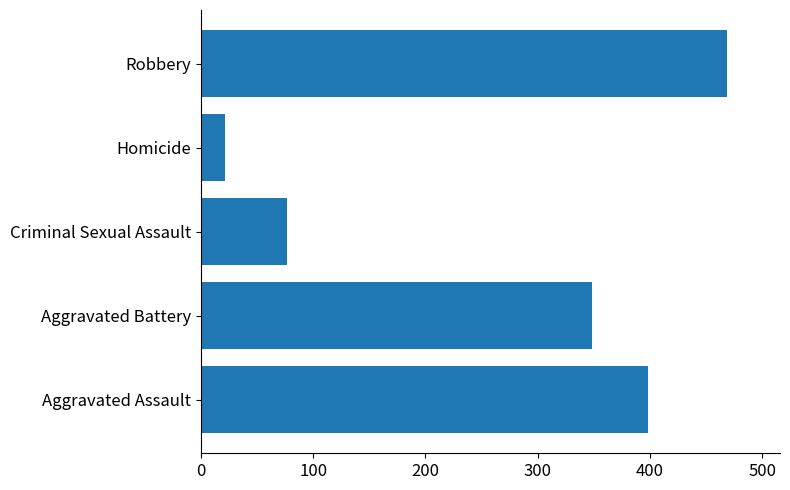

What is the change in value from Criminal Sexual Assault to Homicide?

-56